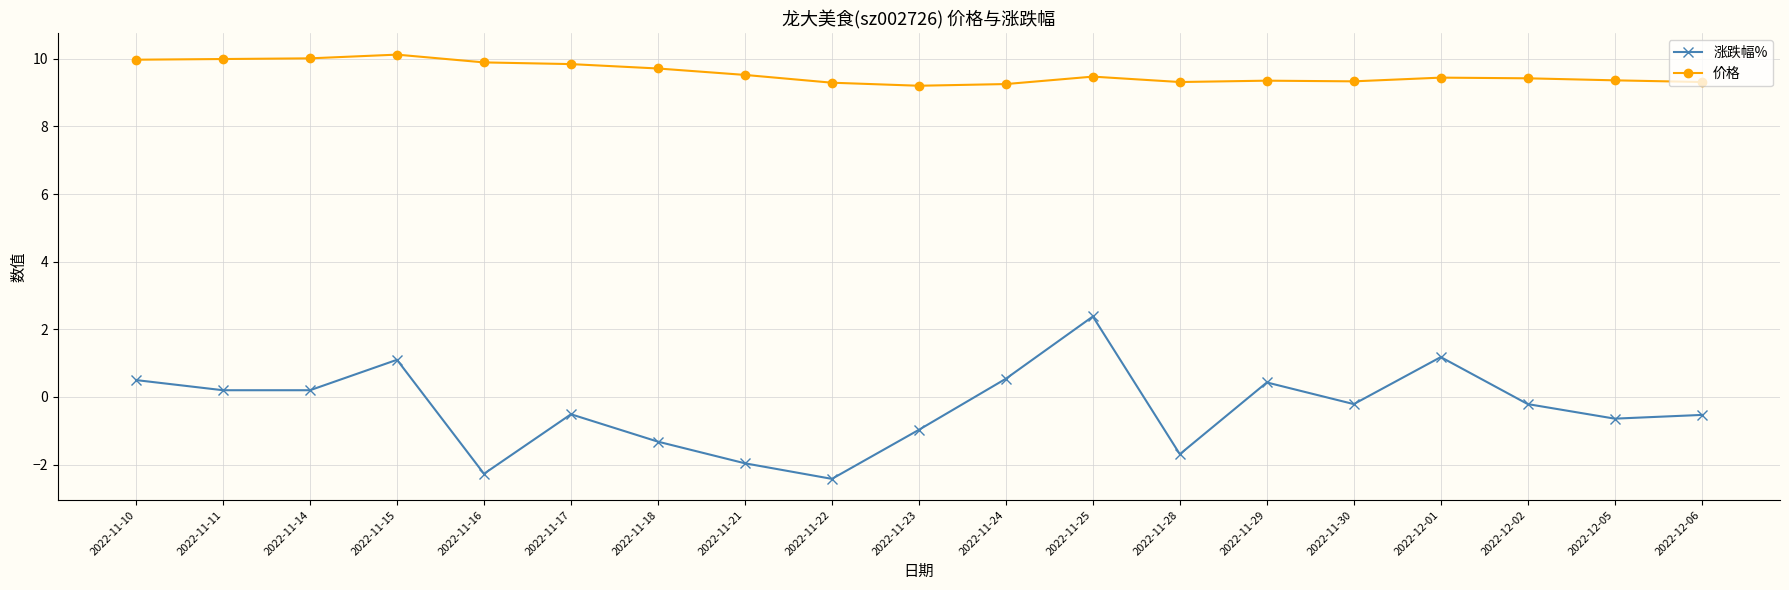

How many data points in 涨跌幅% are less than 0?

11